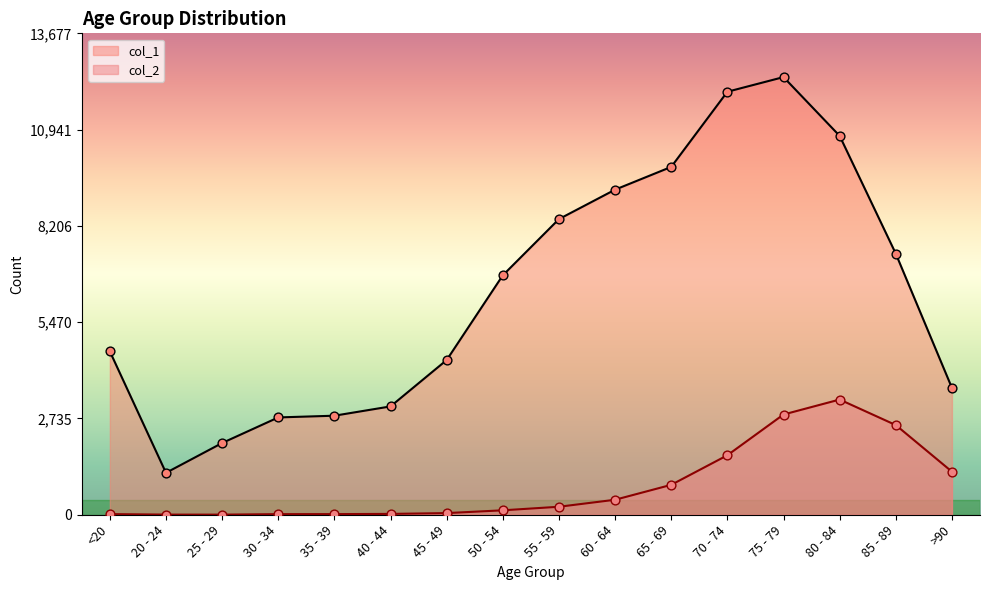

Which series reaches the maximum Y coordinate?

col_1